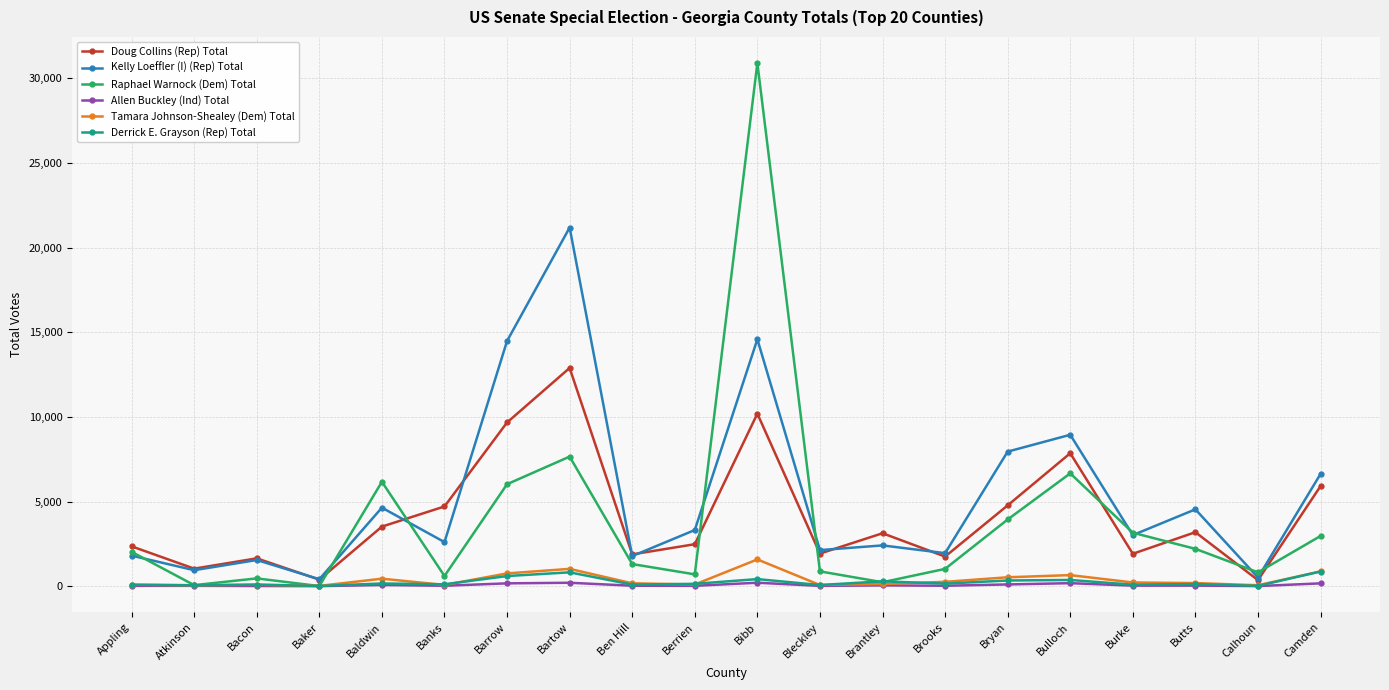

True or false: Doug Collins (Rep) Total has more than 2 points higher than both neighbors.

True